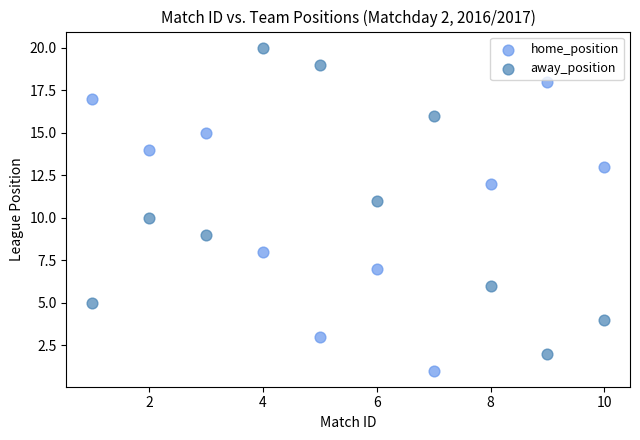

Which series contains the lowest Y value?

home_position